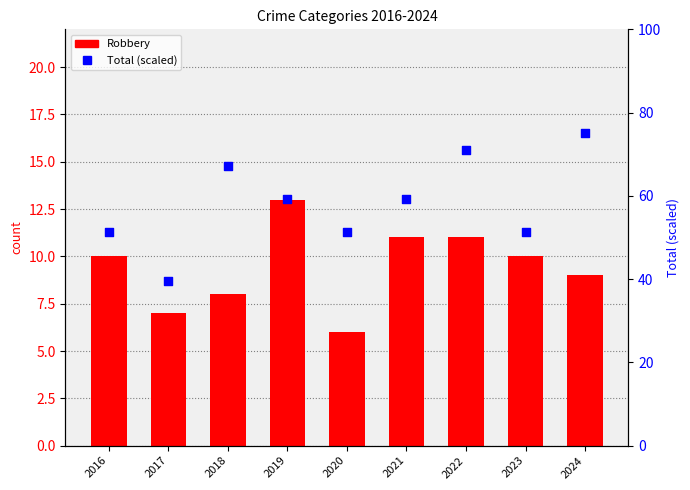

Which series has the widest spread of Y values?

Total (scaled)